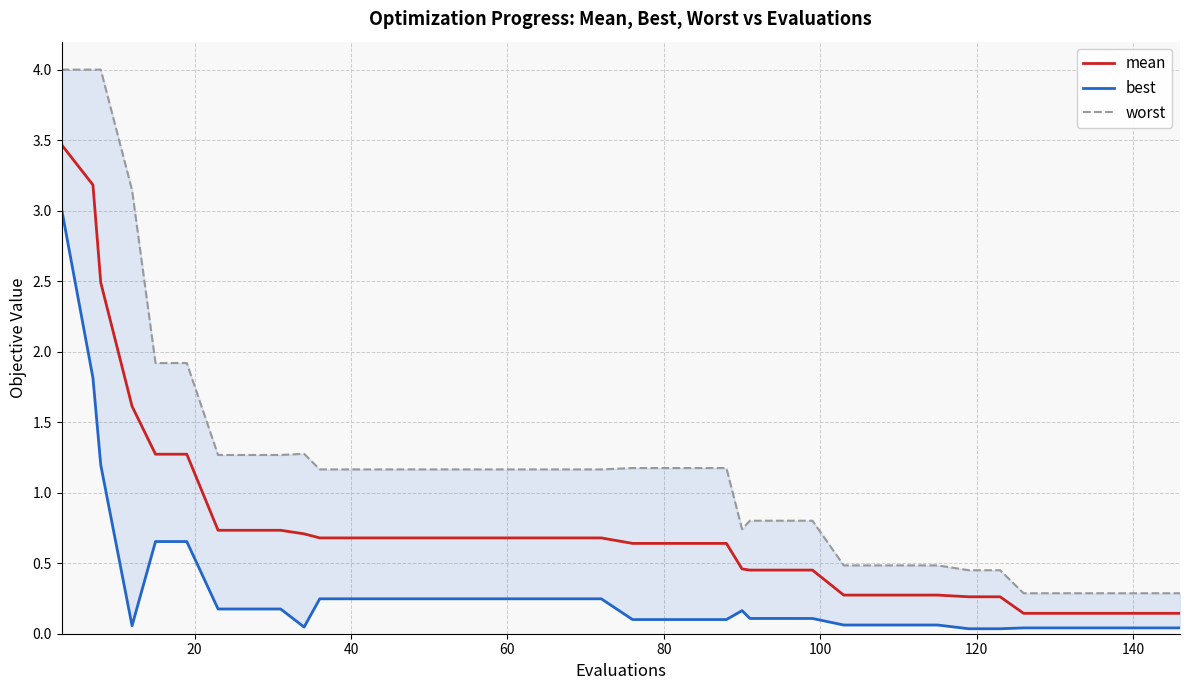

What is the highest value of the mean series?

3.5